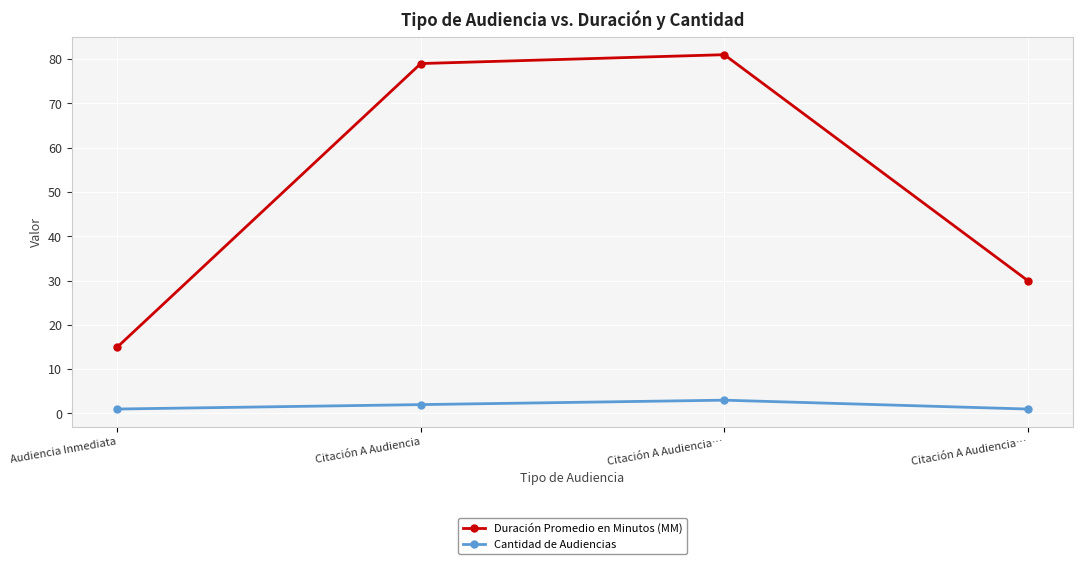

At Citación A Audiencia, list the series in order from smallest to largest.

Cantidad de Audiencias, Duración Promedio en Minutos (MM)